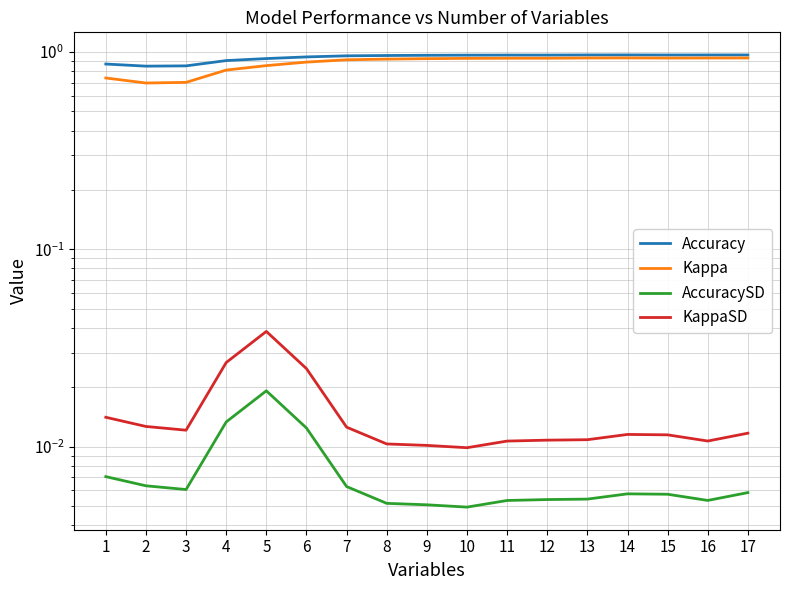

What is the total value across all series at 10?

1.9